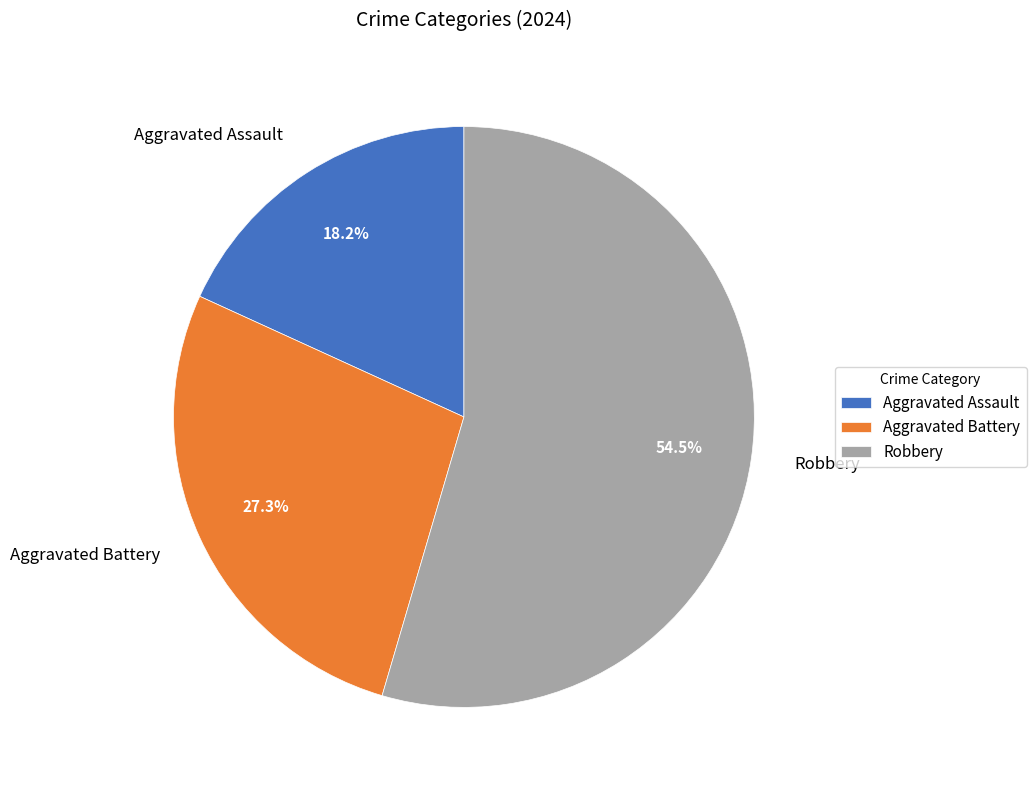

To the nearest percent, what is the difference between the Aggravated Assault and Aggravated Battery slice percentages?

9%